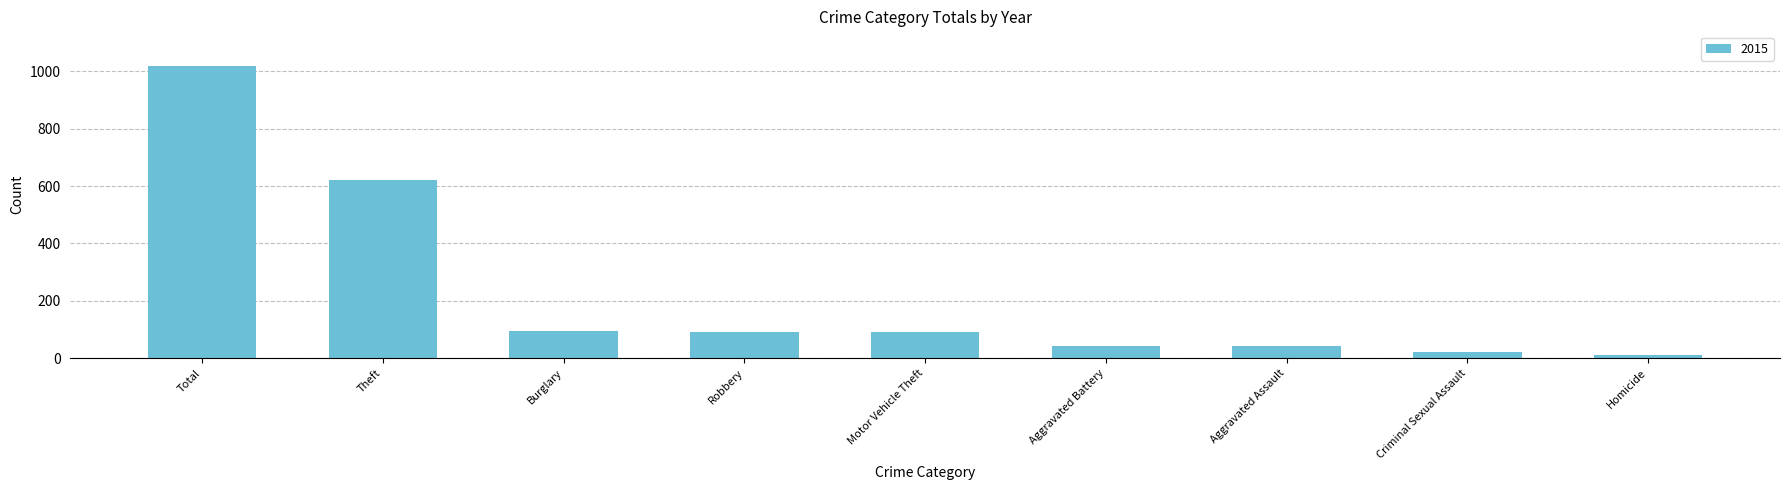

What is the label of the 8th bar from the left?

Criminal Sexual Assault